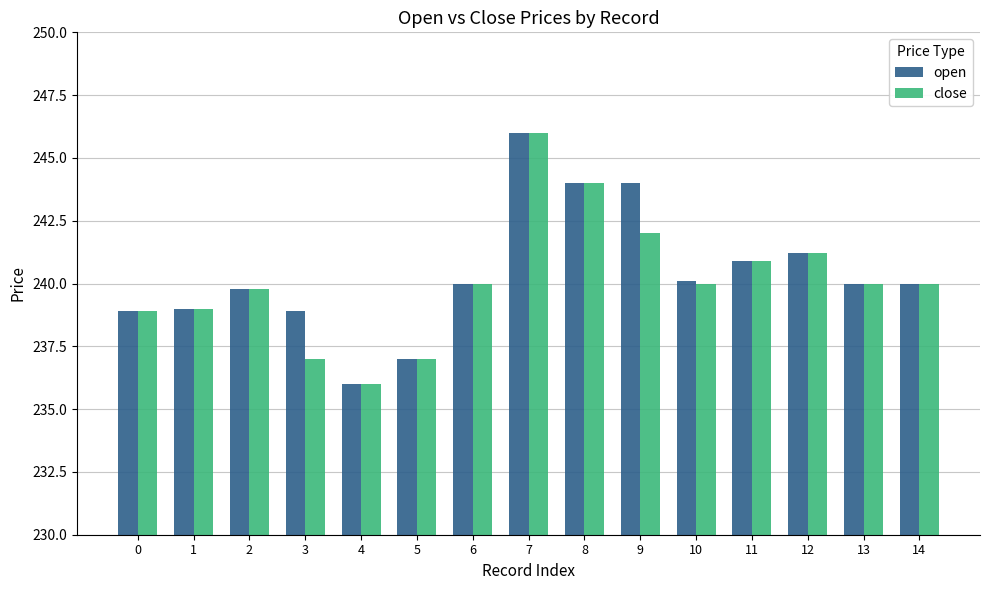

List the series in order of their overall mean, highest first.

open, close